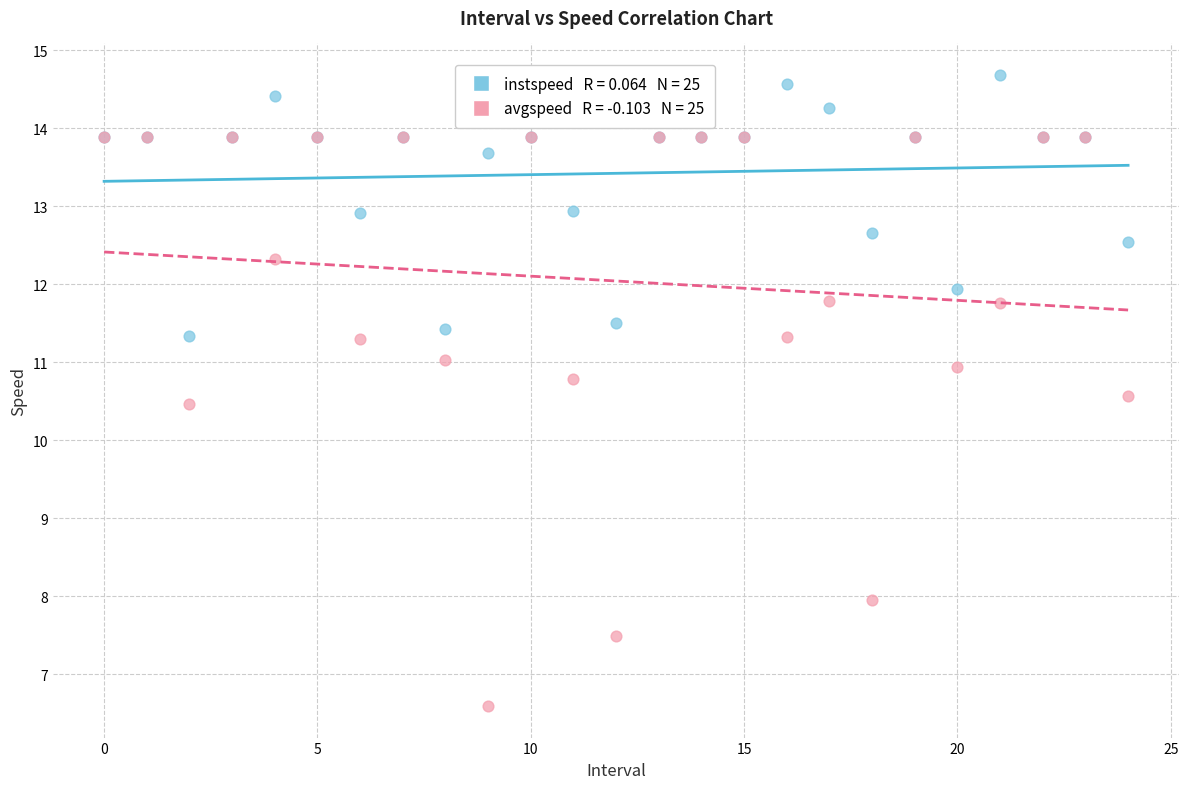

Across all series, what Y value is closest to 10?

10.5